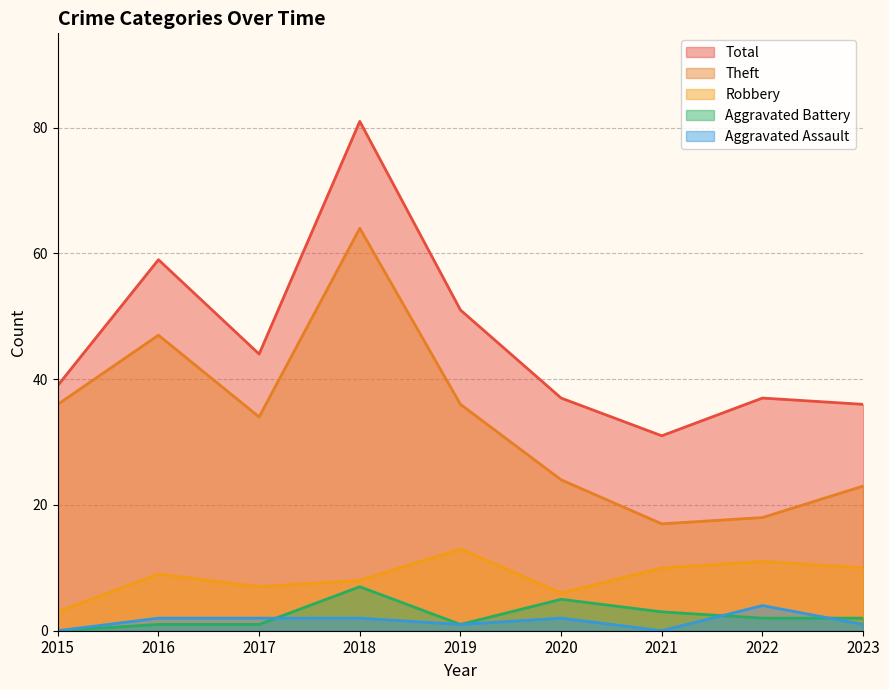

What is the value of the Aggravated Battery point at the 7th from the left?

3